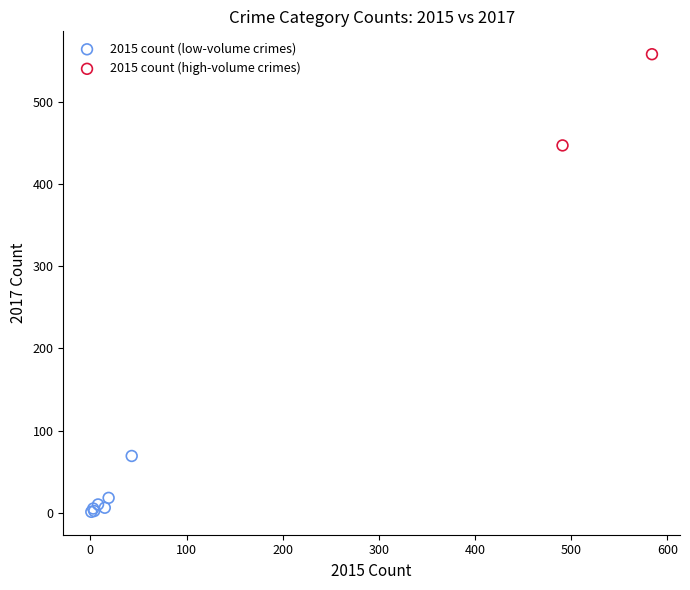

Which series contains the highest Y value?

2015 count (high-volume crimes)